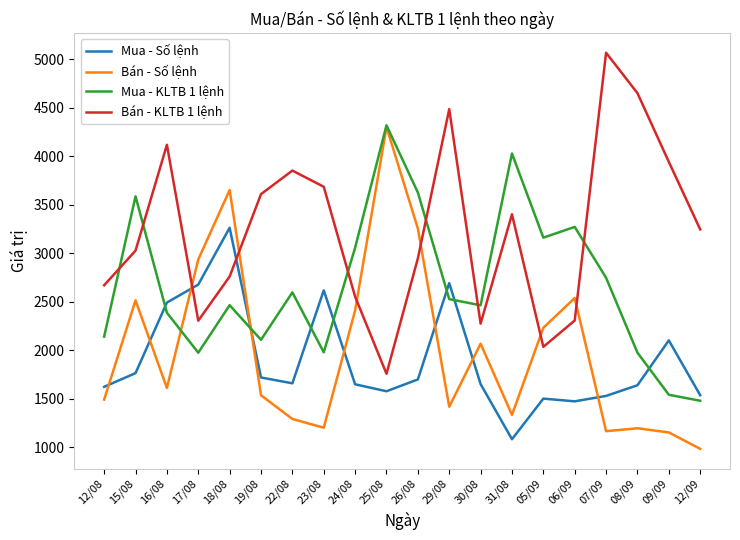

Between 16/08 and 17/08, which series saw the biggest shift?

Bán - KLTB 1 lệnh